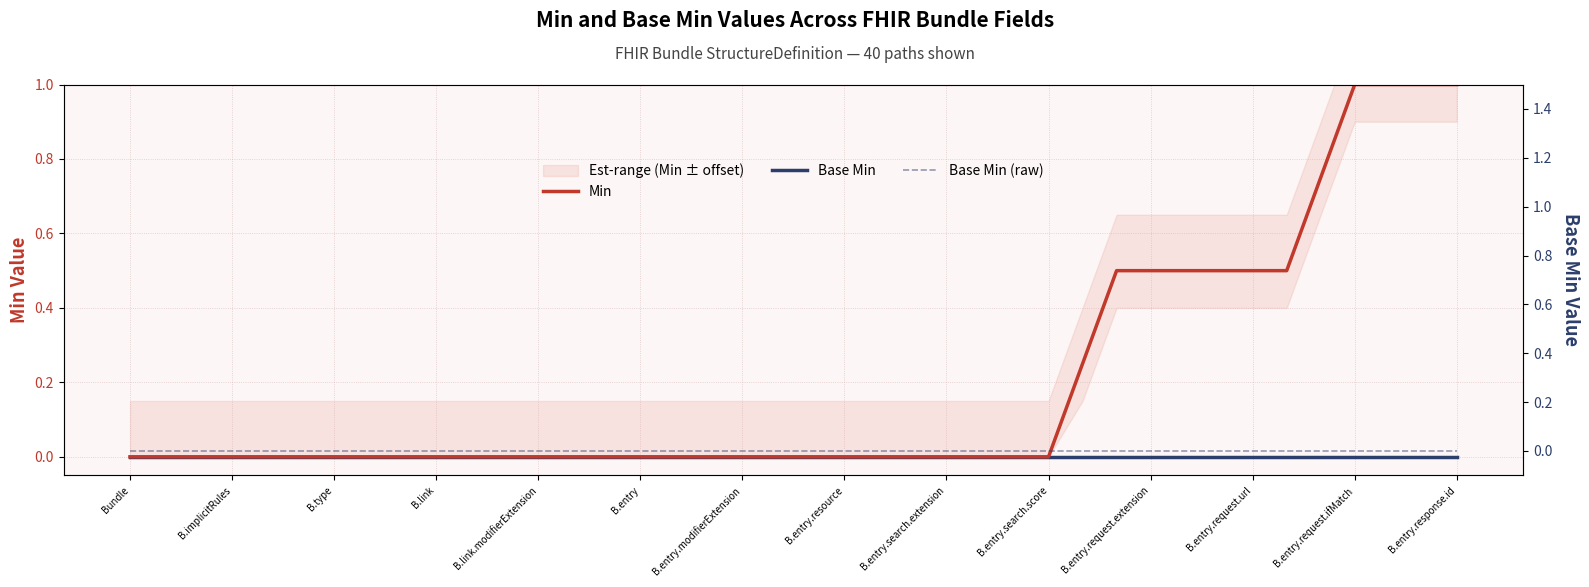

How many lines are shown in the chart?

3